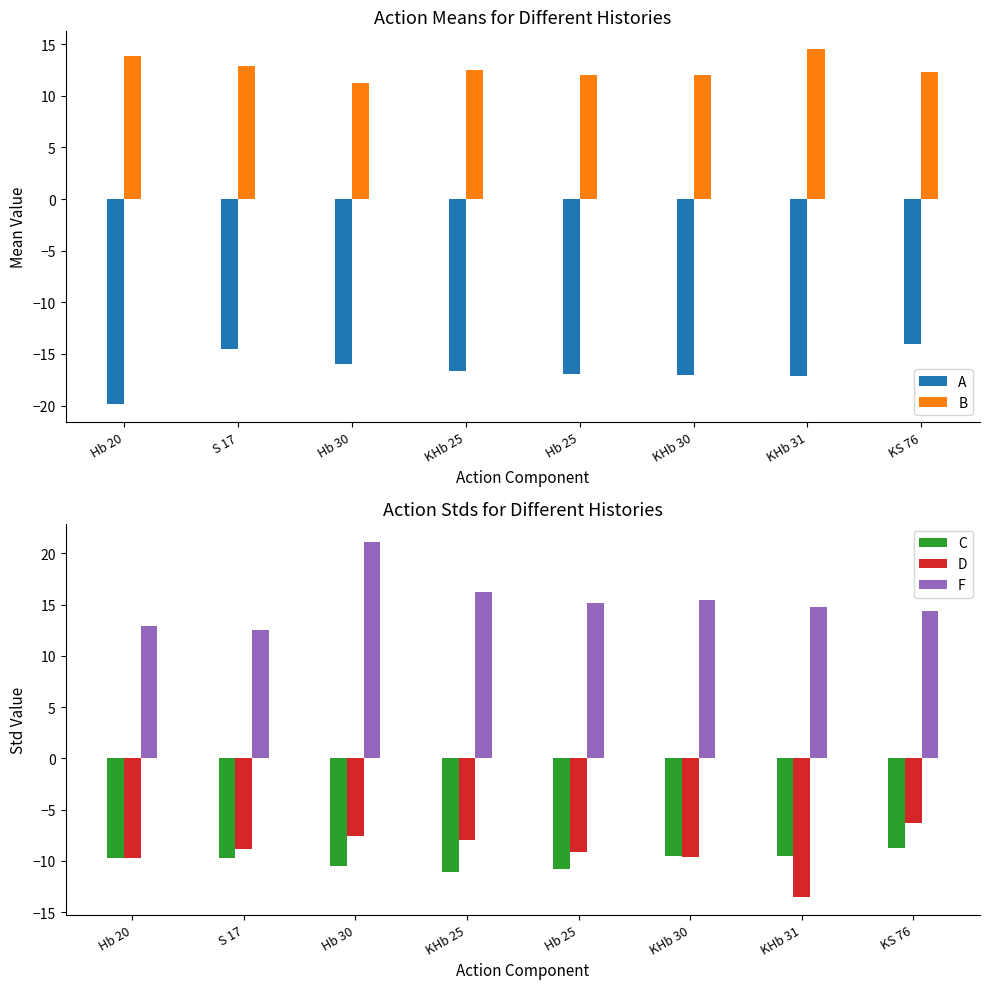

What are all the series names shown in the legend?

A, B, C, D, F